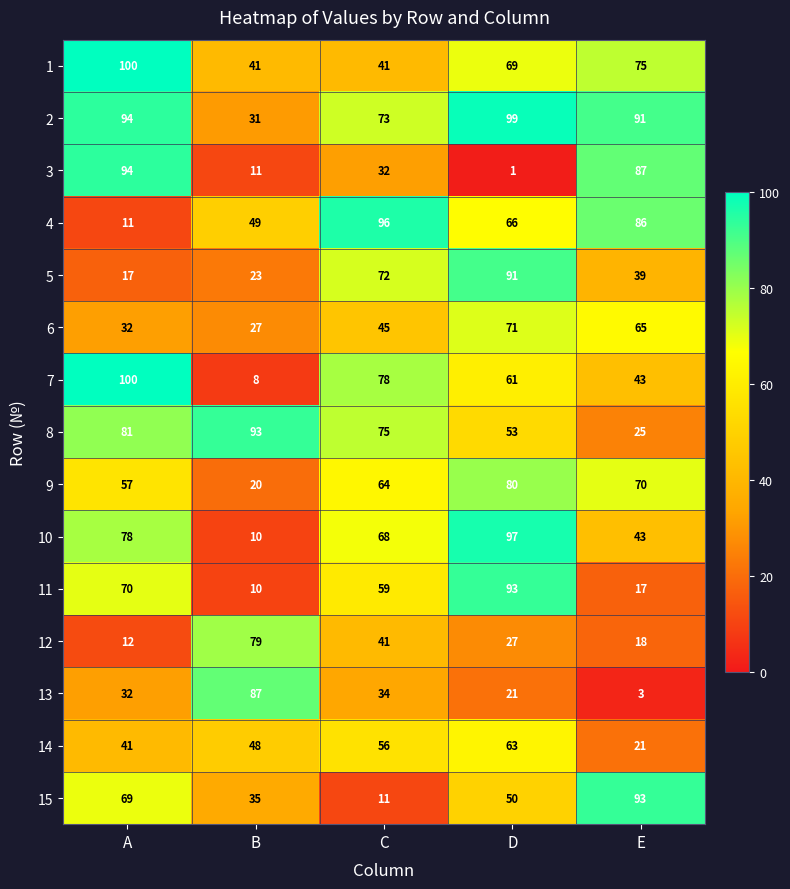

What is the difference between the highest and lowest values at C?

85